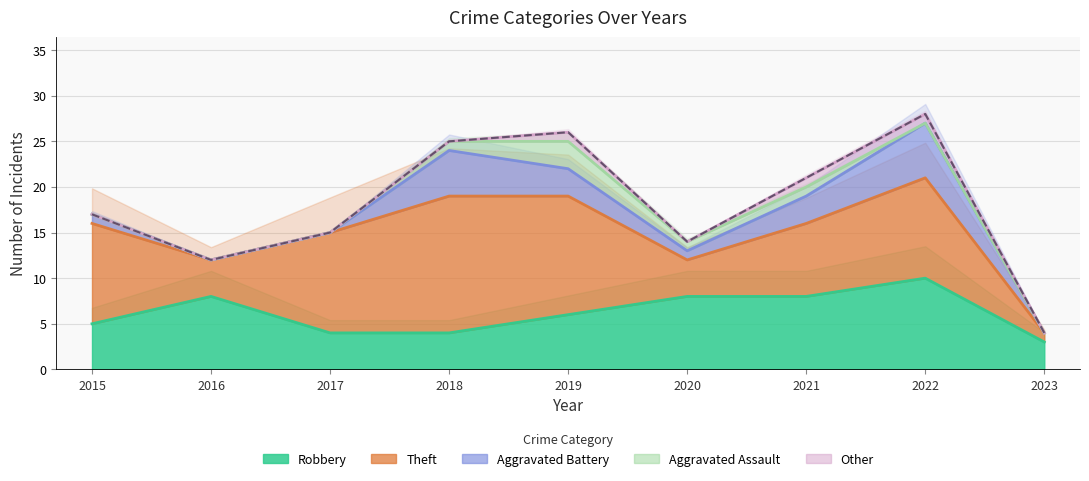

Where do Robbery and Theft first cross each other?

2015 and 2016